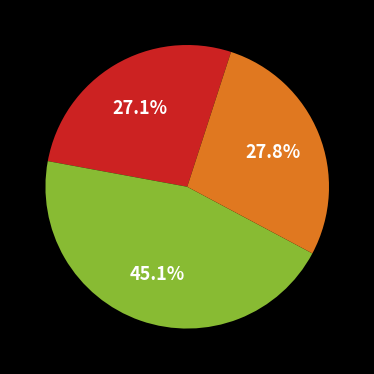

Does any single category account for the majority?

No